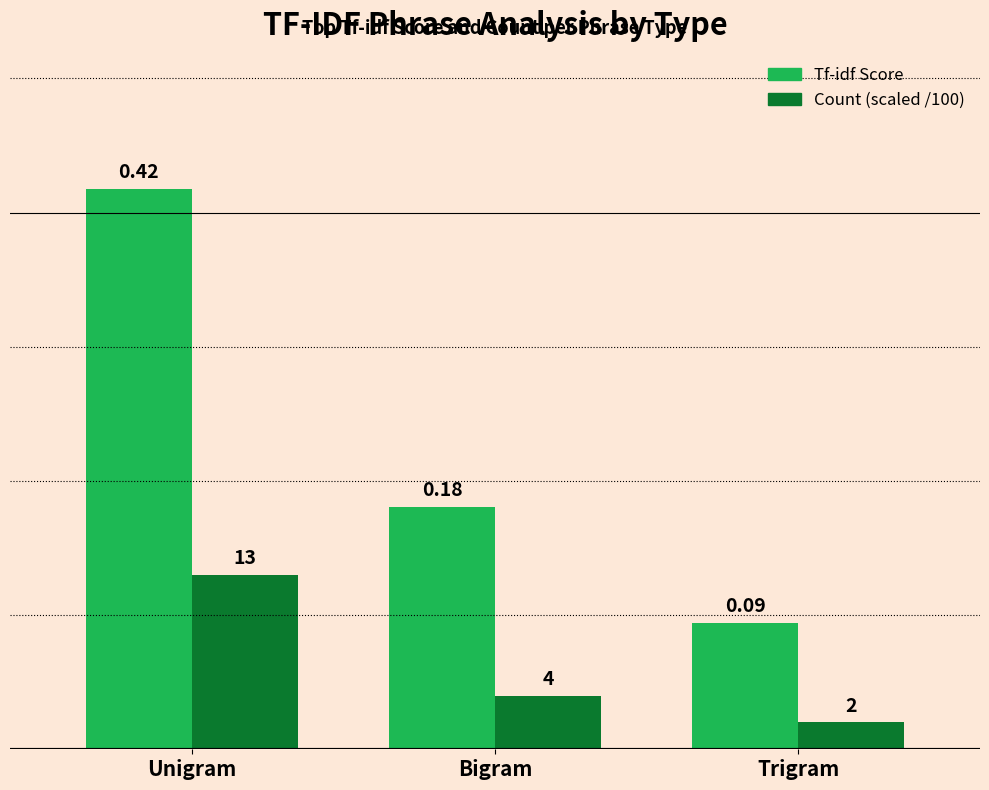

How many groups of bars are there?

3